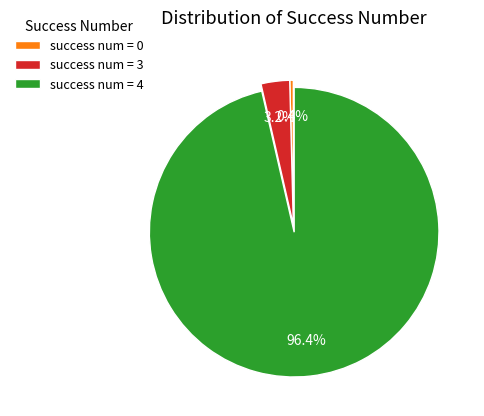

Rank the categories by value from lowest to highest.

success num = 0, success num = 3, success num = 4